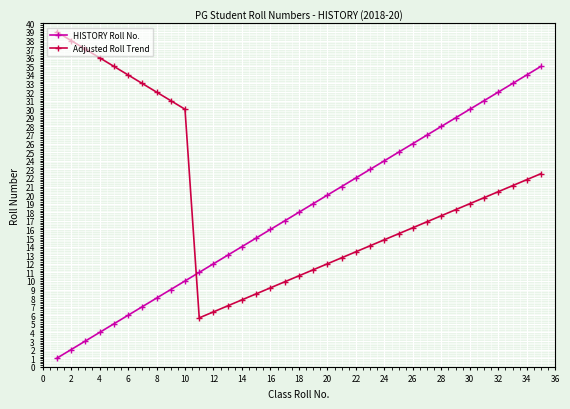

Reading left to right, list all the values displayed in this chart.

HISTORY Roll No.: 1.0	2.0	3.0	4.0	5.0	6.0	7.0	8.0	9.0	10.0	11.0	12.0	13.0	14.0	15.0	16.0	17.0	18.0	19.0	20.0	21.0	22.0	23.0	24.0	25.0	26.0	27.0	28.0	29.0	30.0	31.0	32.0	33.0	34.0	35.0
Adjusted Roll Trend: 39.0	38.0	37.0	36.0	35.0	34.0	33.0	32.0	31.0	30.0	5.7	6.4	7.1	7.8	8.5	9.2	9.9	10.6	11.3	12.0	12.7	13.4	14.1	14.8	15.5	16.2	16.9	17.6	18.3	19.0	19.7	20.4	21.1	21.8	22.5